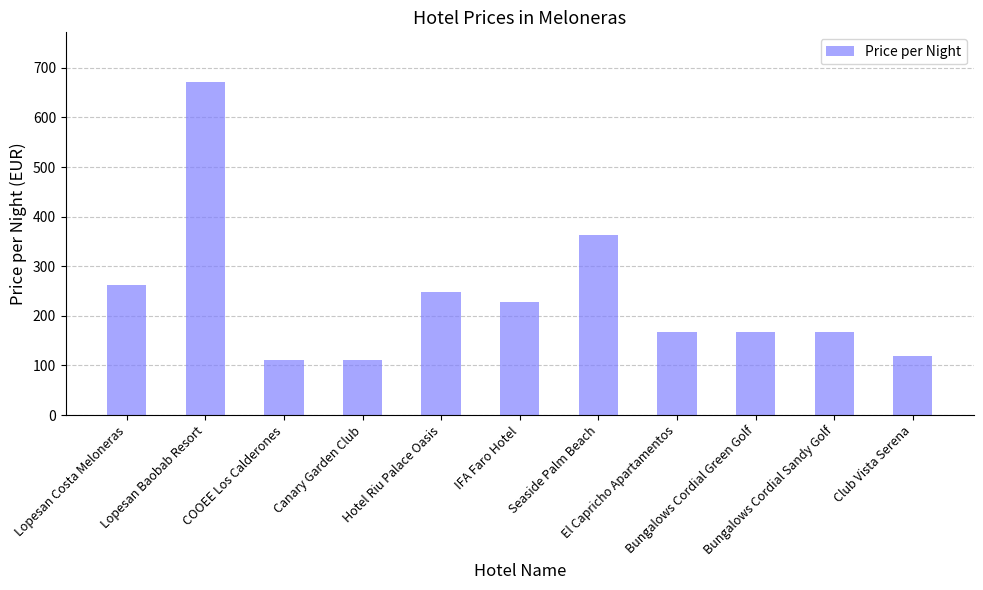

What is the difference between the maximum and minimum values?

561